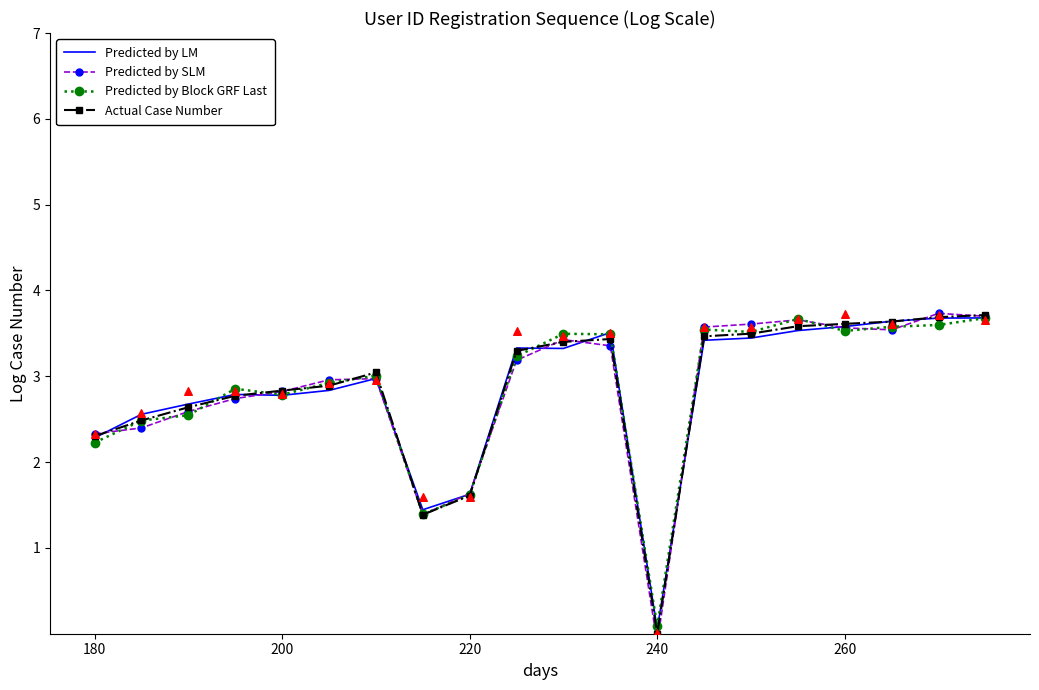

Which series has the largest total across all categories?

Actual Case Number